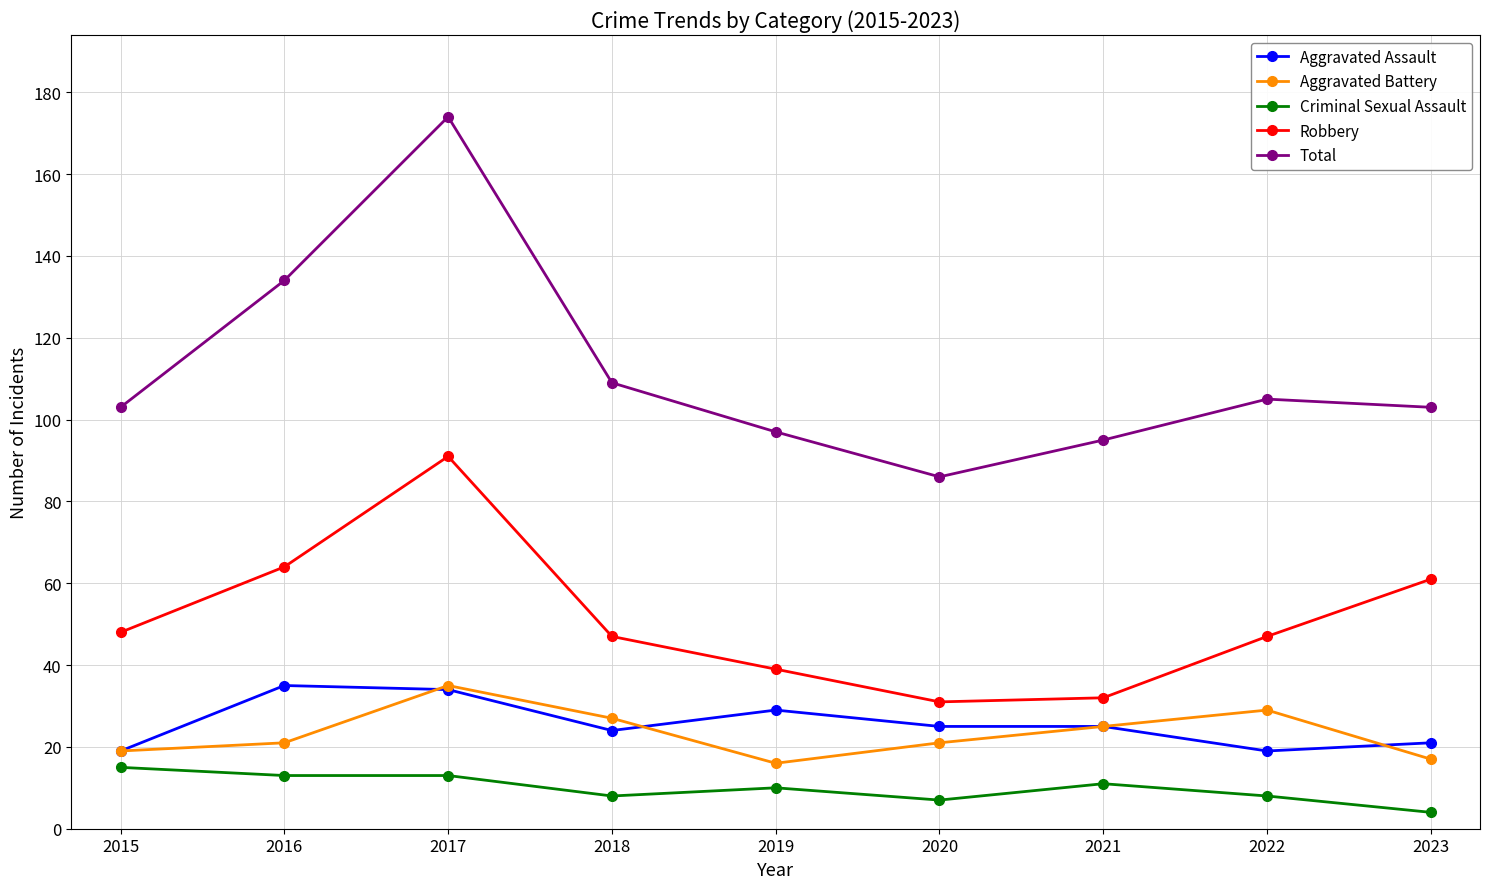

At which category does Robbery reach its first local peak?

2017